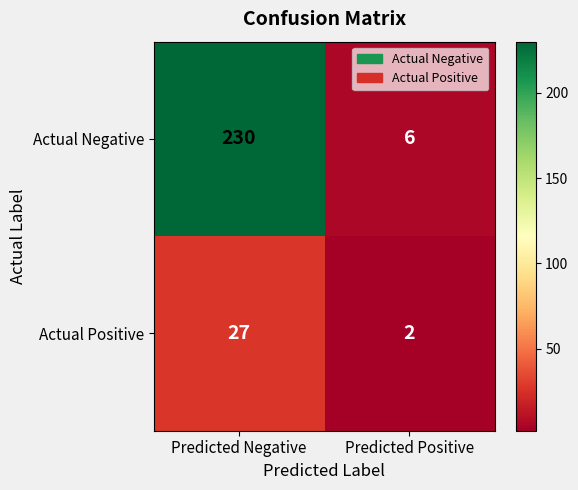

At which category is the sum across all series the highest?

Predicted Negative